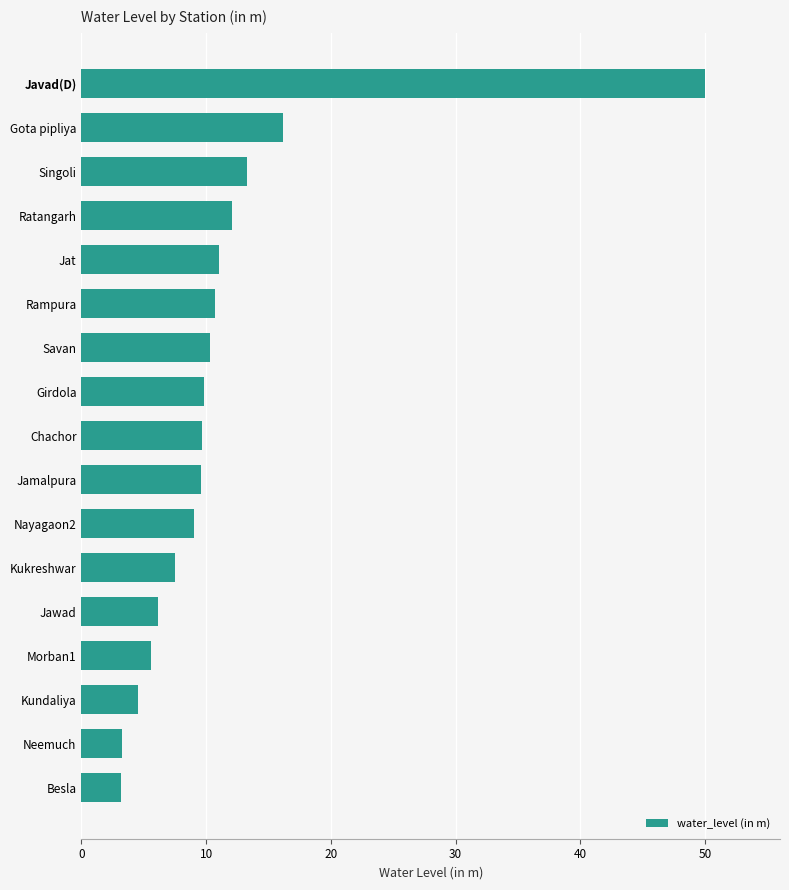

Where is the data nearest to the value 26?

Gota pipliya